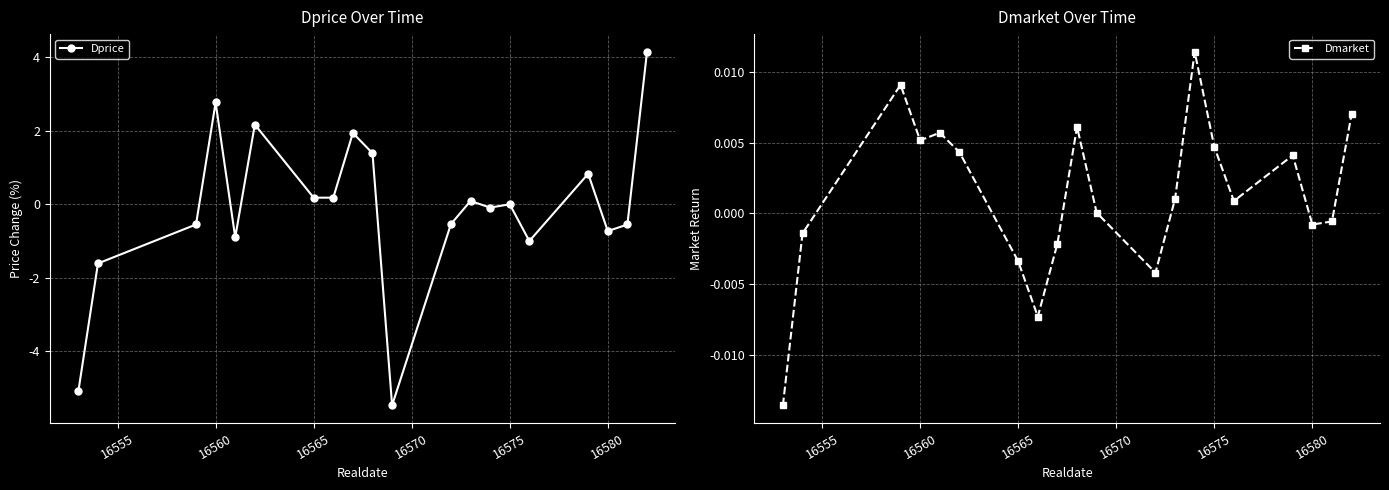

Rank the series by their average value, from lowest to highest.

Dprice, Dmarket